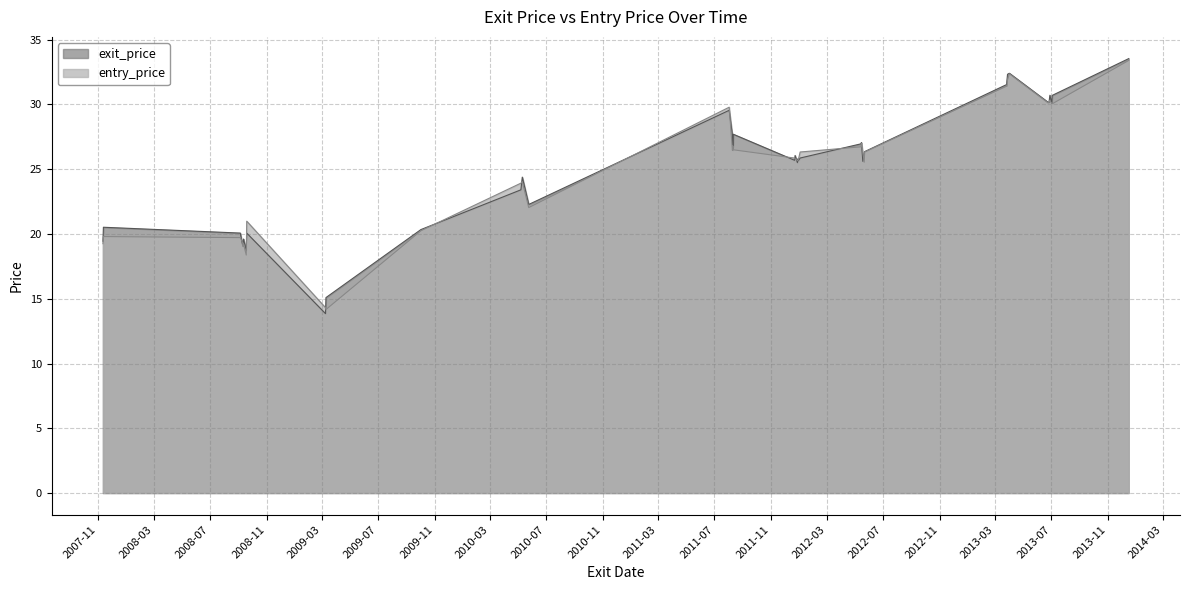

At which category does entry_price reach its first local valley?

2008-09-11